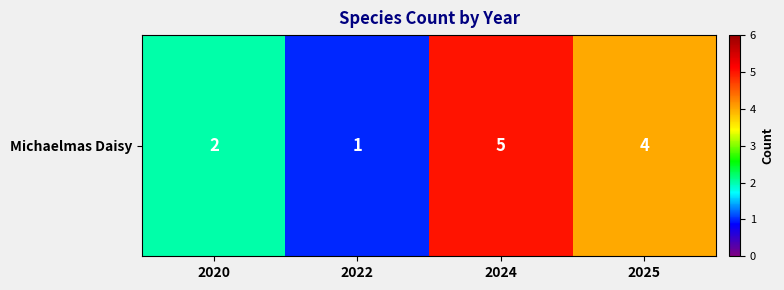

What is the greatest value displayed?

5